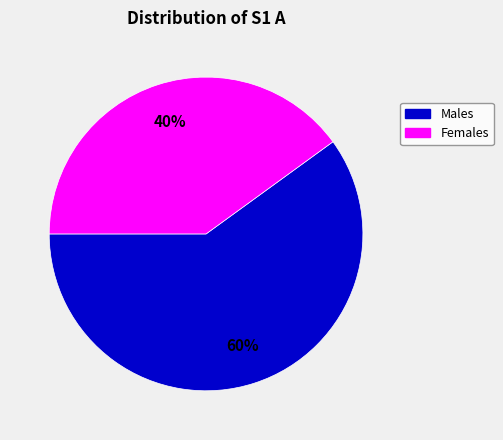

To the nearest percent, what is the average slice percentage?

50%